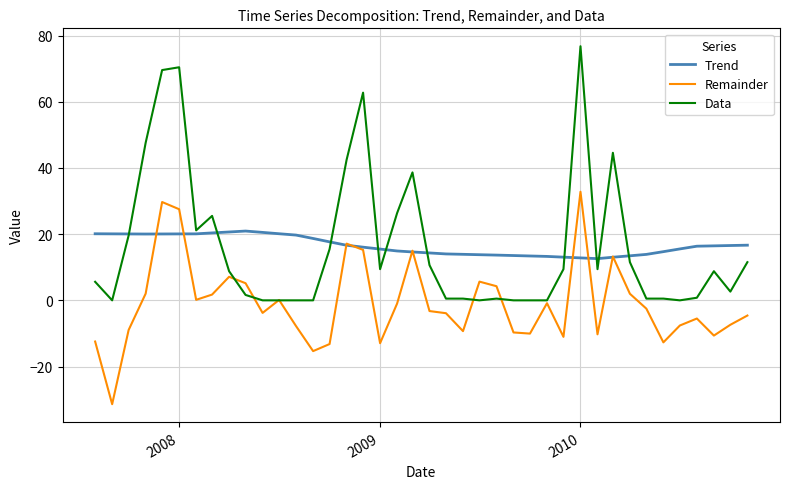

How many lines are shown in the chart?

3